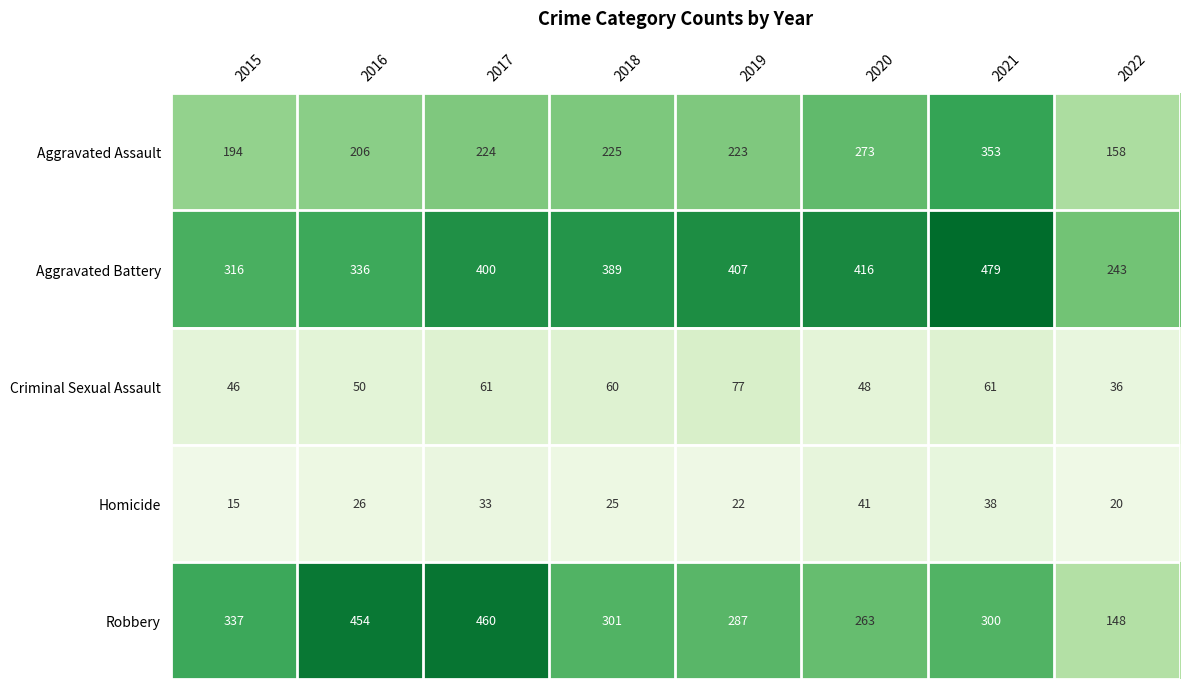

What is the sum of the Robbery values at 2016 and 2022?

602